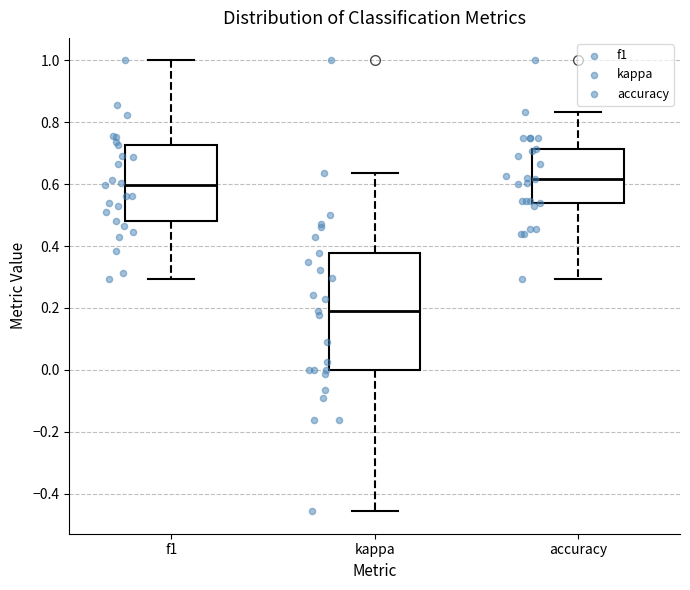

Where is the upper edge of the box for accuracy on the y-axis? The values are not printed on the chart, so give them approximately, as read against the axis.

0.72